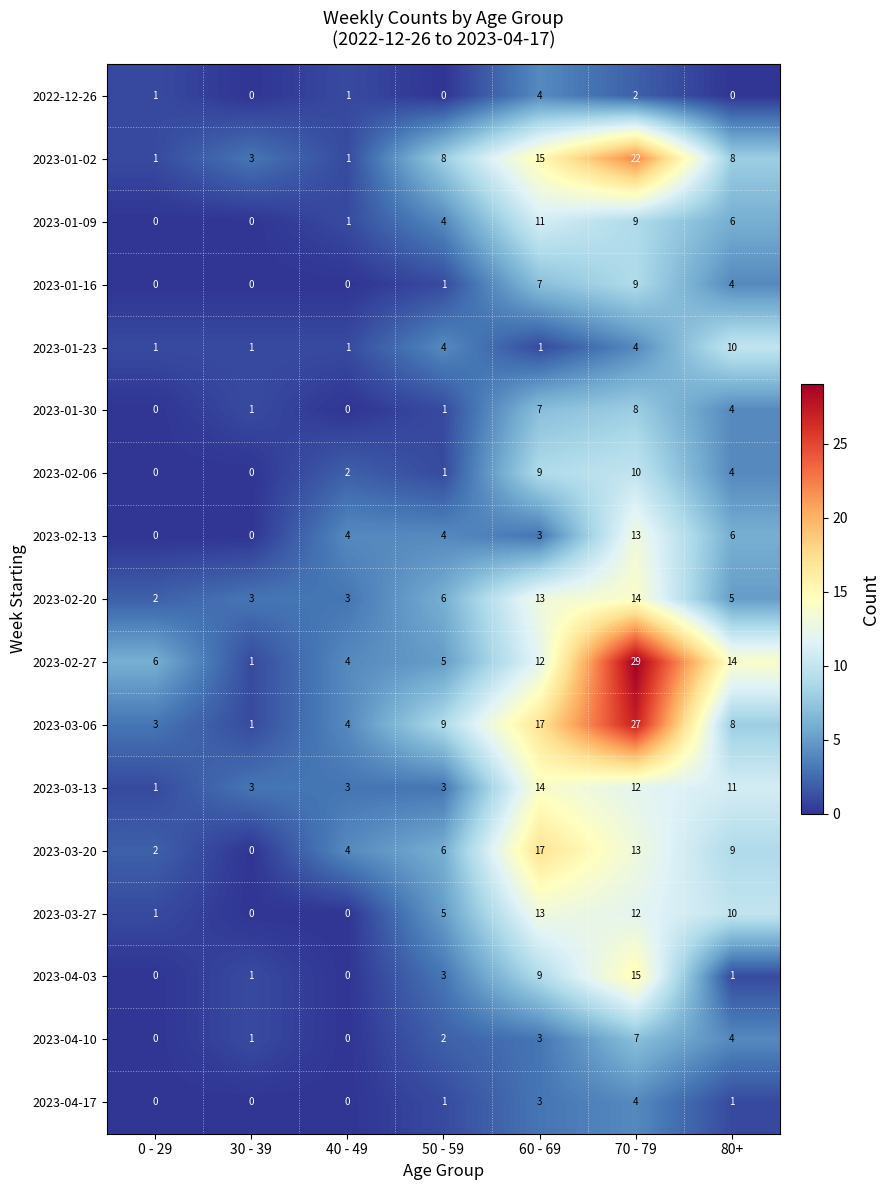

Which series has the largest total across all categories?

2023-02-27